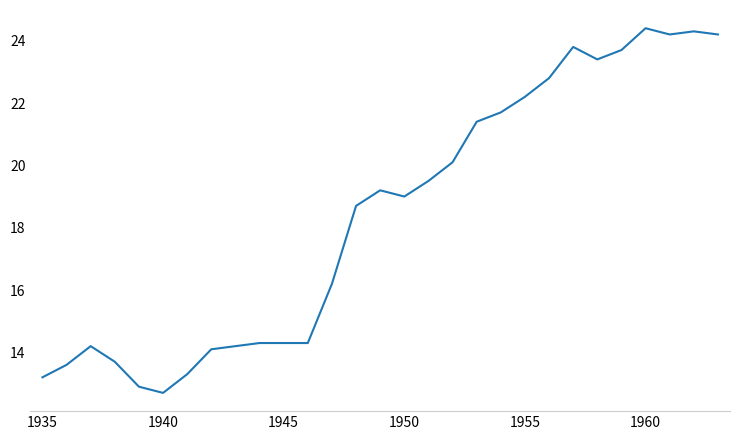

Does the chart display data point markers on the line(s)?

No